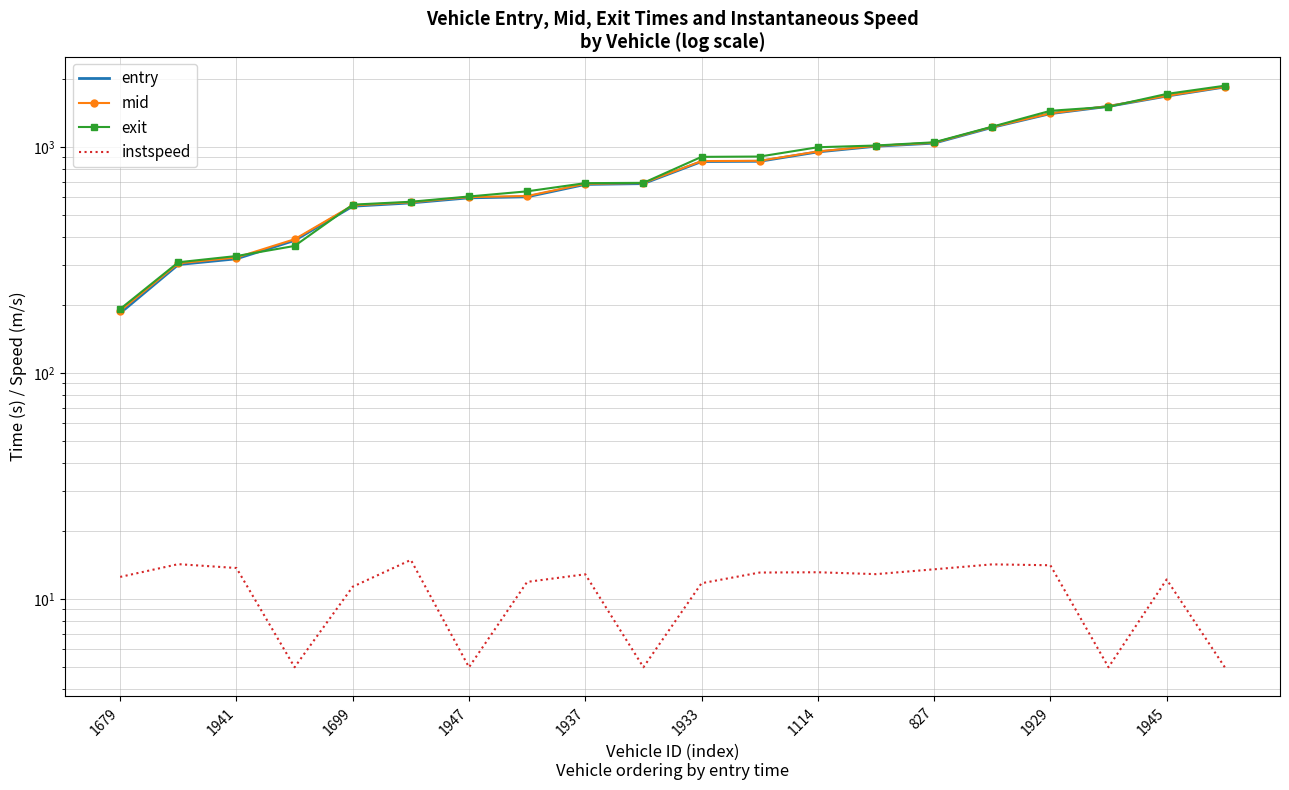

How many data points in mid are above 865?

10